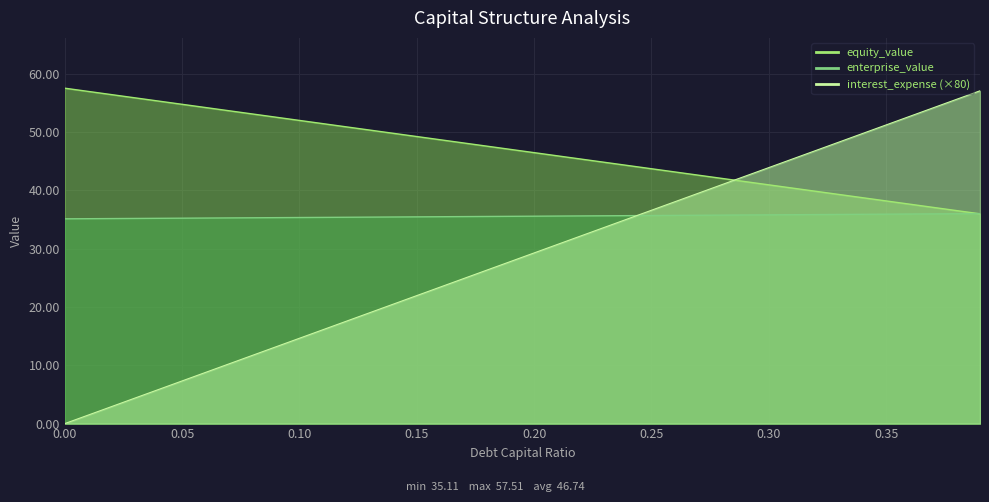

At 0.22, list the series in order from smallest to largest.

debt_capital, enterprise_value, equity_value